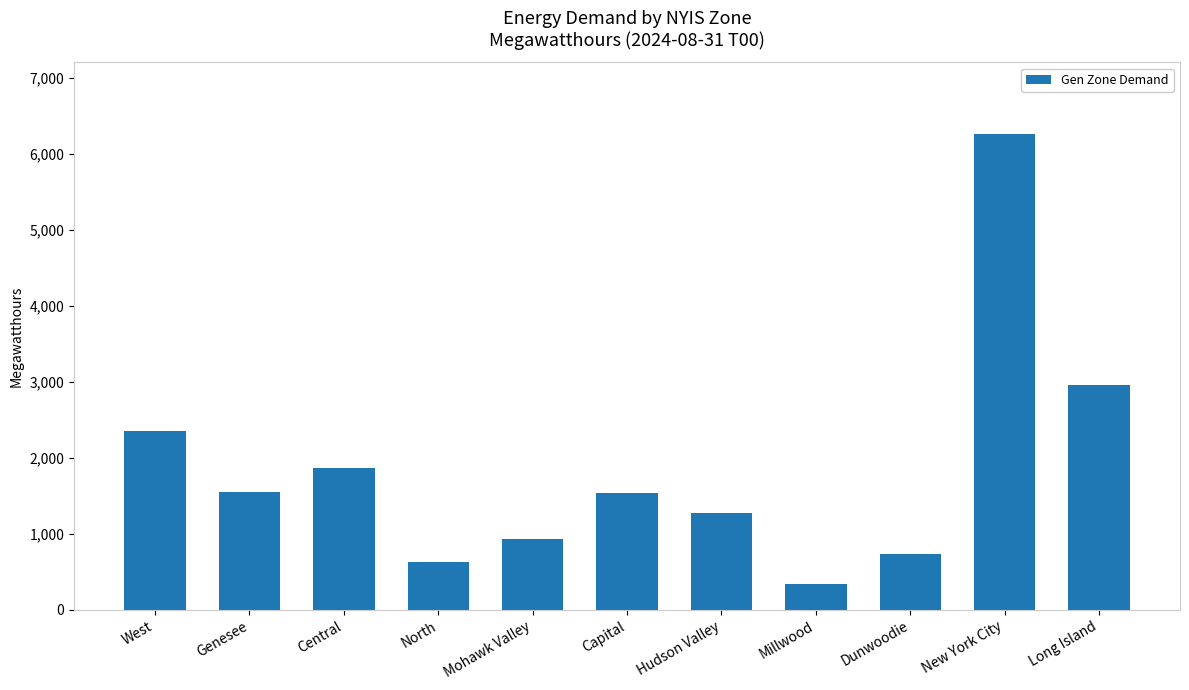

What is the value of the 11th bar from the left?

2956